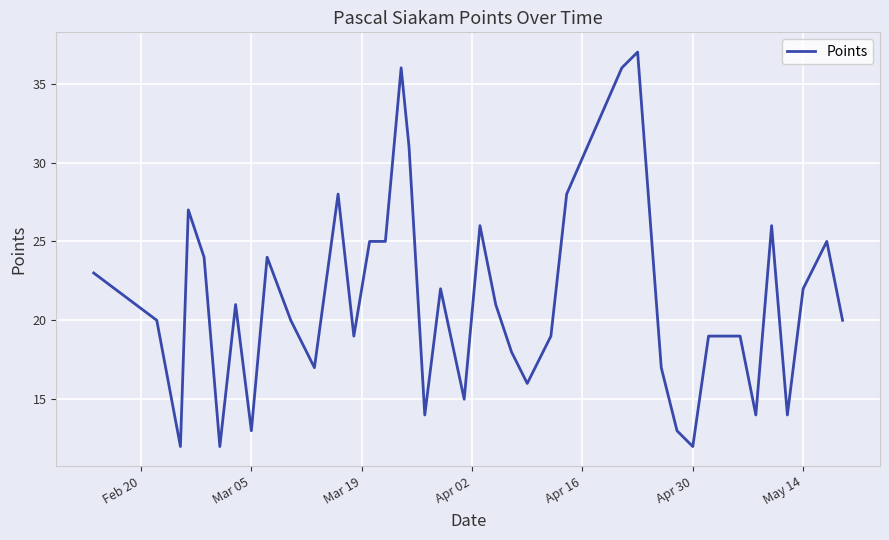

What is the difference between the maximum and minimum values?

25